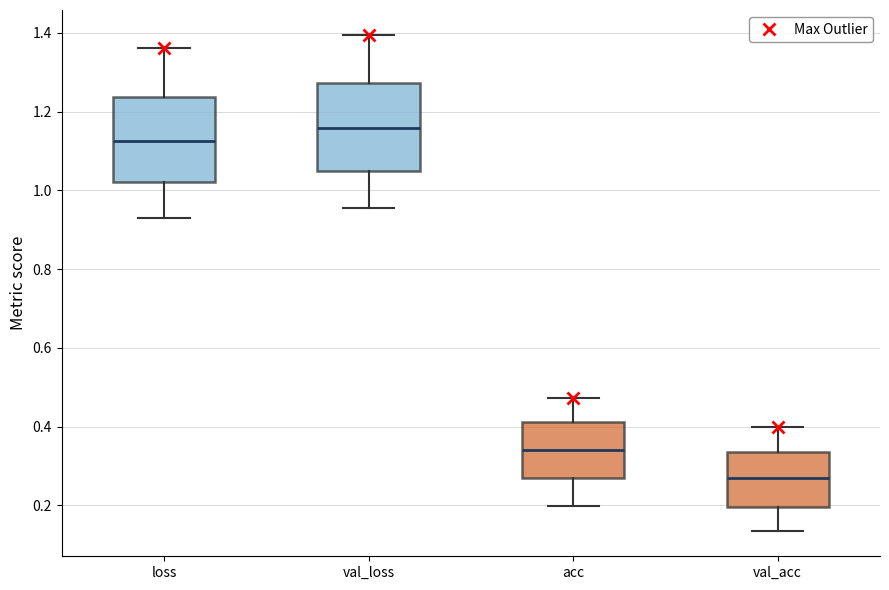

Reading left to right, read every box against the y-axis: the position of its median line, the range the box covers, and the ends of its whiskers. The values are not printed on the chart, so give them approximately, as read against the axis.

loss: median 1.12, box 1.02 to 1.24, whiskers 0.94 to 1.36
val_loss: median 1.16, box 1.04 to 1.28, whiskers 0.96 to 1.40
acc: median 0.34, box 0.26 to 0.42, whiskers 0.20 to 0.48
val_acc: median 0.26, box 0.20 to 0.34, whiskers 0.14 to 0.40